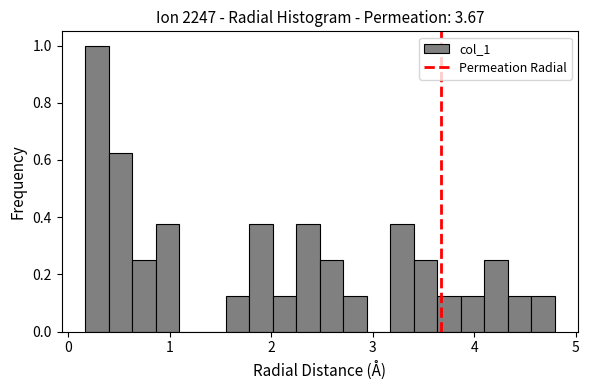

Read against the x-axis, roughly where is the centre of the tallest bar?

0.3